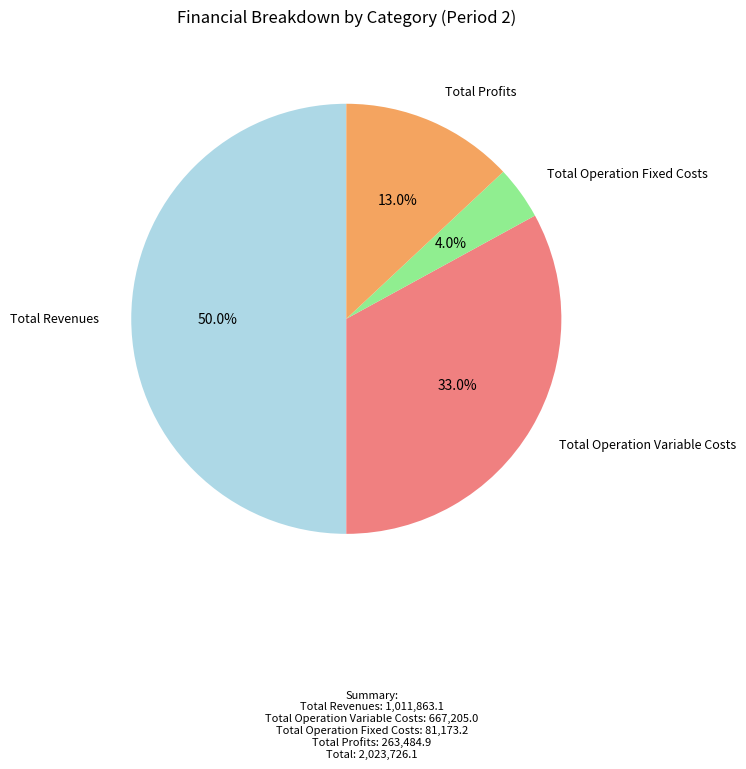

Does any single category account for the majority?

No